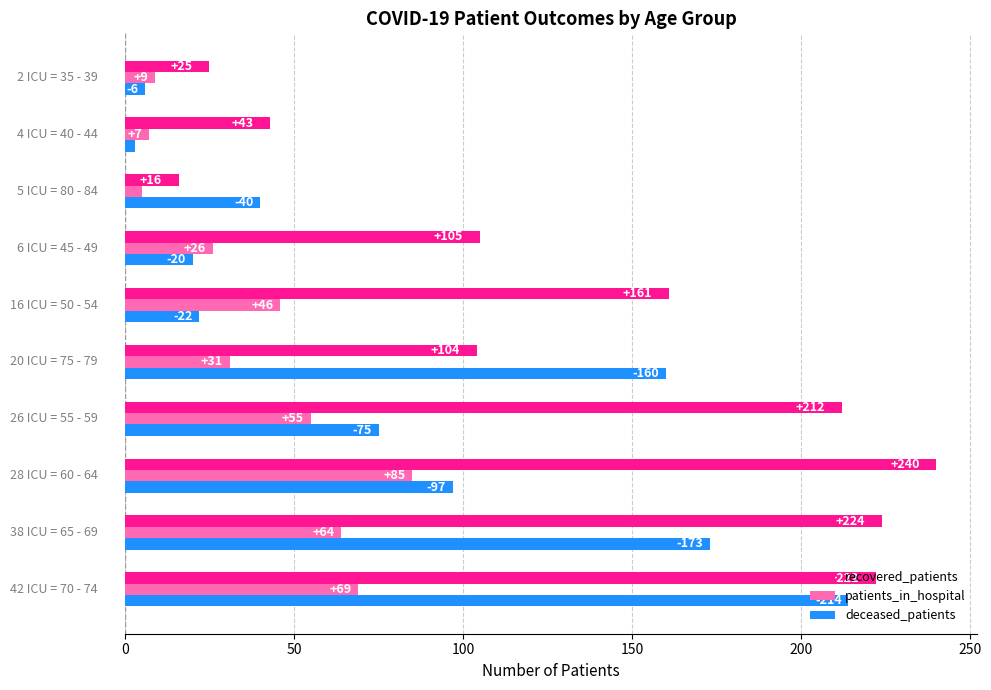

Which series has the largest range (max minus min)?

recovered_patients